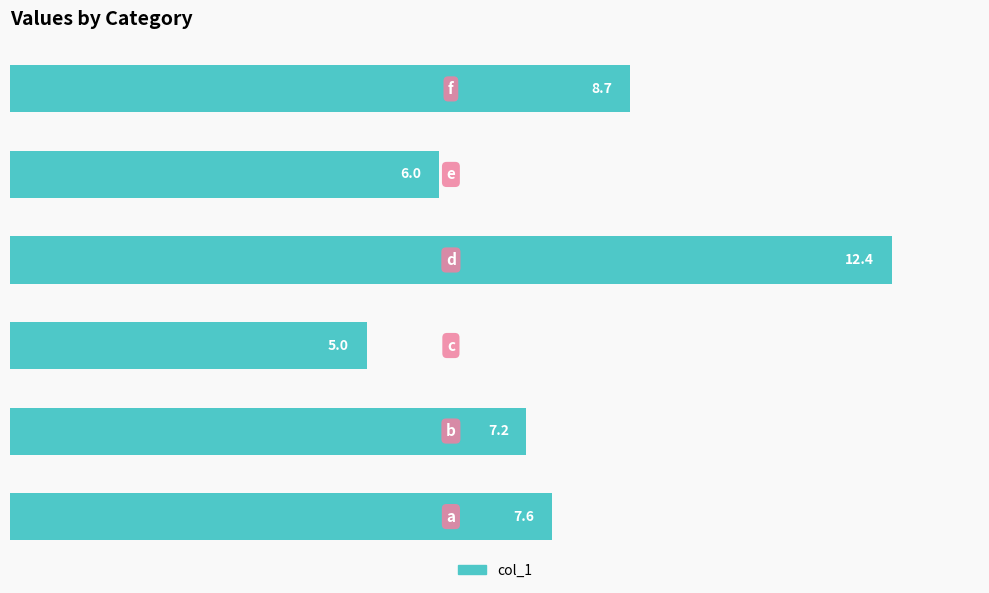

What is the average value?

7.8